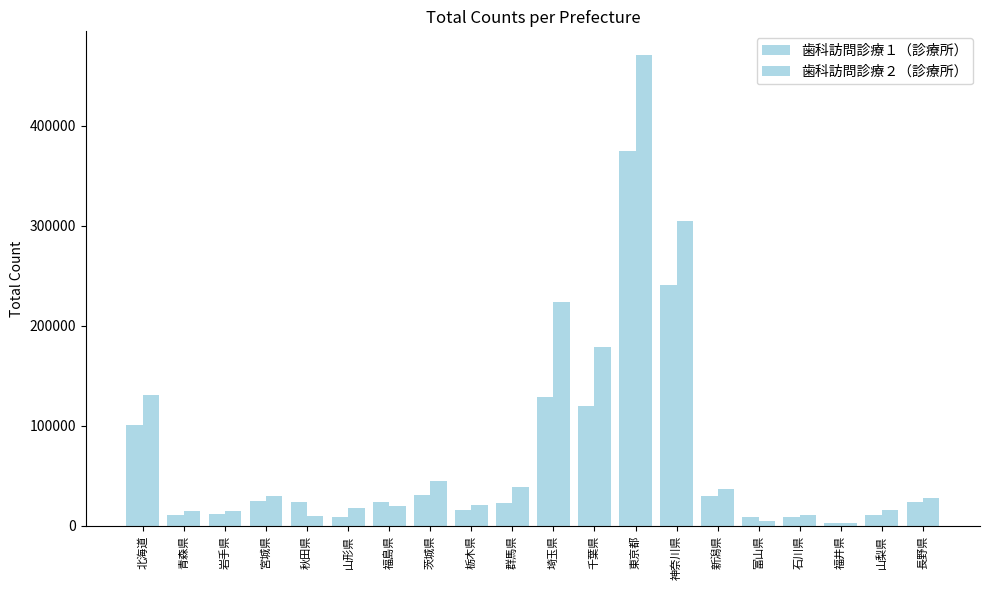

Where is 歯科訪問診療２（診療所） nearest to the value 236603?

埼玉県